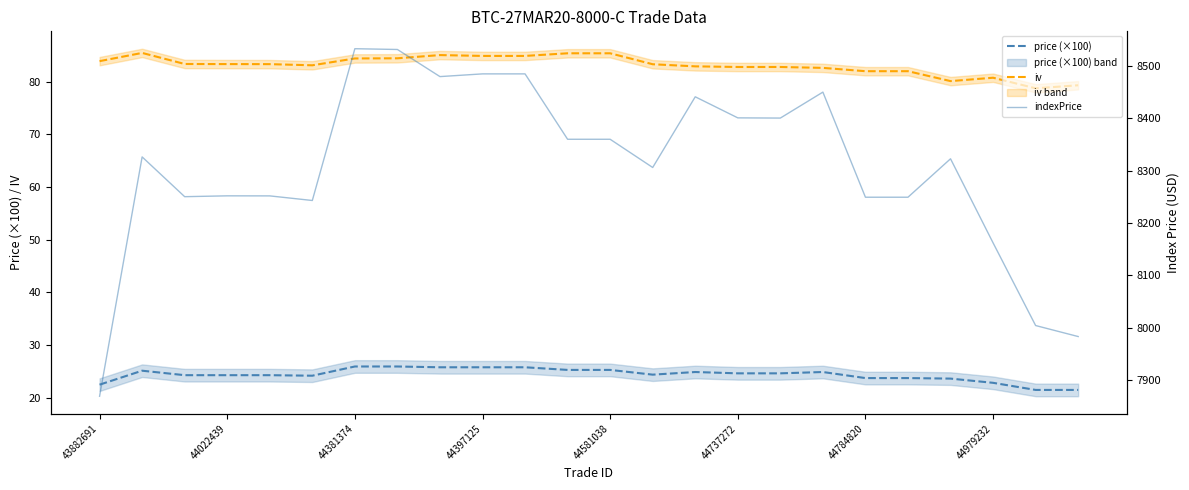

True or false: indexPrice and iv intersect in this chart.

False